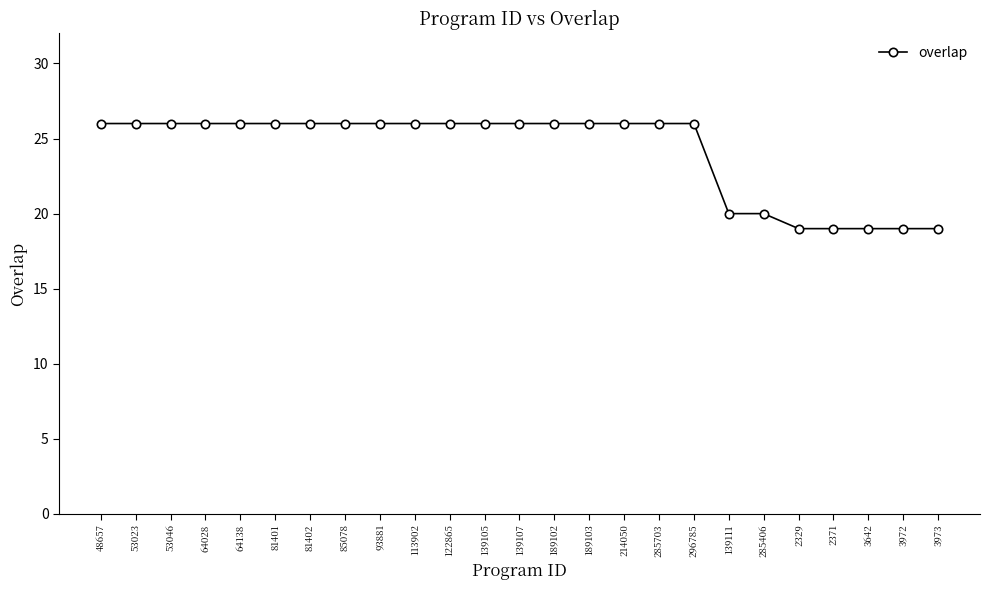

What position from the right is 3973?

1